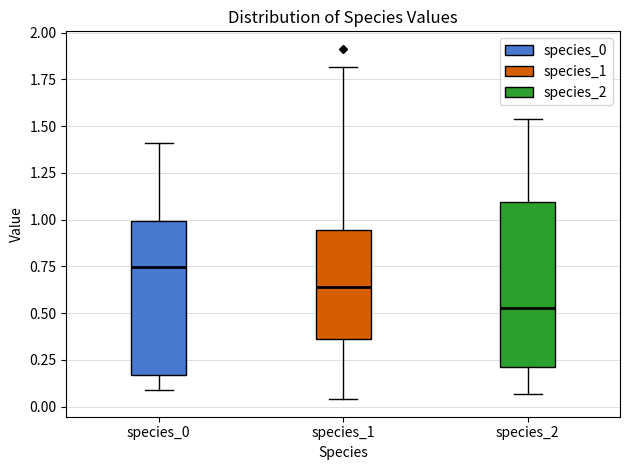

Reading left to right, read every box against the y-axis: the position of its median line, the range the box covers, and the ends of its whiskers. The values are not printed on the chart, so give them approximately, as read against the axis.

species_0: median 0.75, box 0.15 to 1.00, whiskers 0.10 to 1.40
species_1: median 0.65, box 0.35 to 0.95, whiskers 0.05 to 1.80
species_2: median 0.55, box 0.20 to 1.10, whiskers 0.05 to 1.55